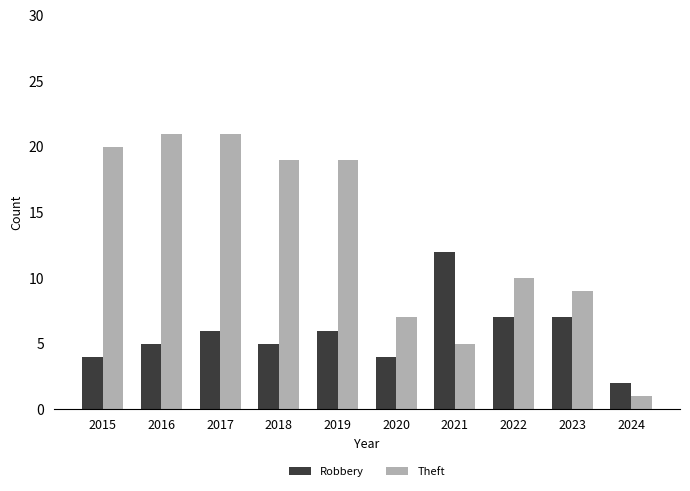

What is the lowest value of the Robbery series?

2